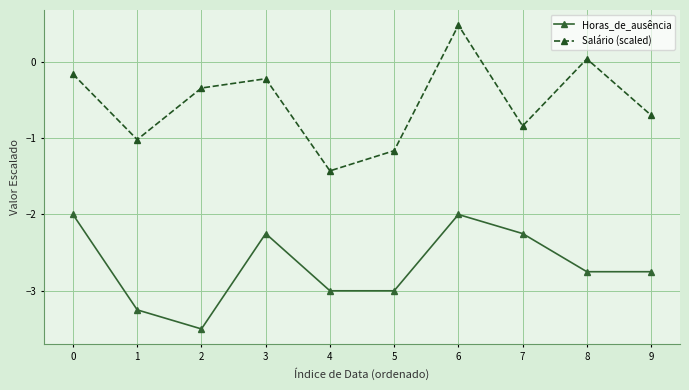

How many values in Salário (scaled) are below zero?

8